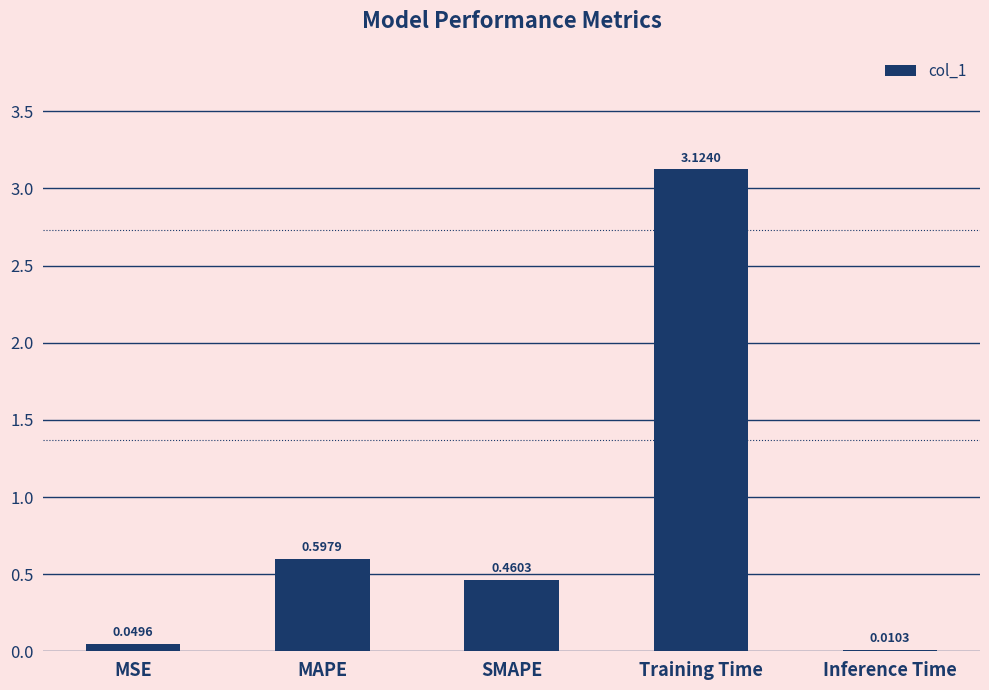

Which has a higher value, Inference Time or MAPE?

MAPE